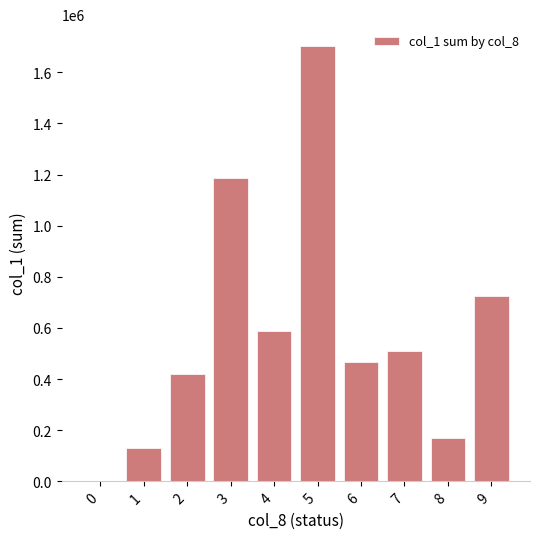

Count the number of categories in the chart.

10